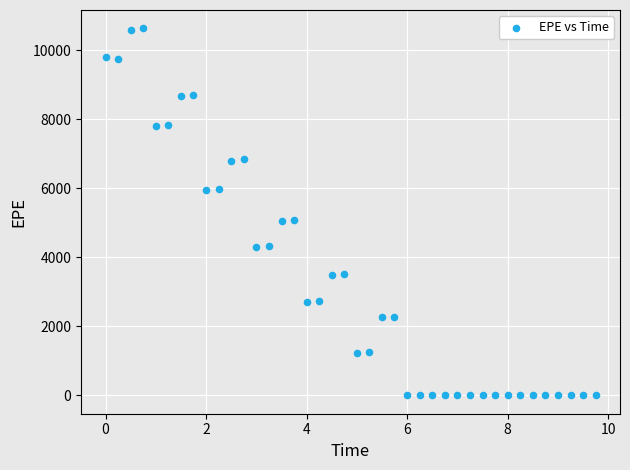

What is the range of Y values (max minus min)?

10639.2